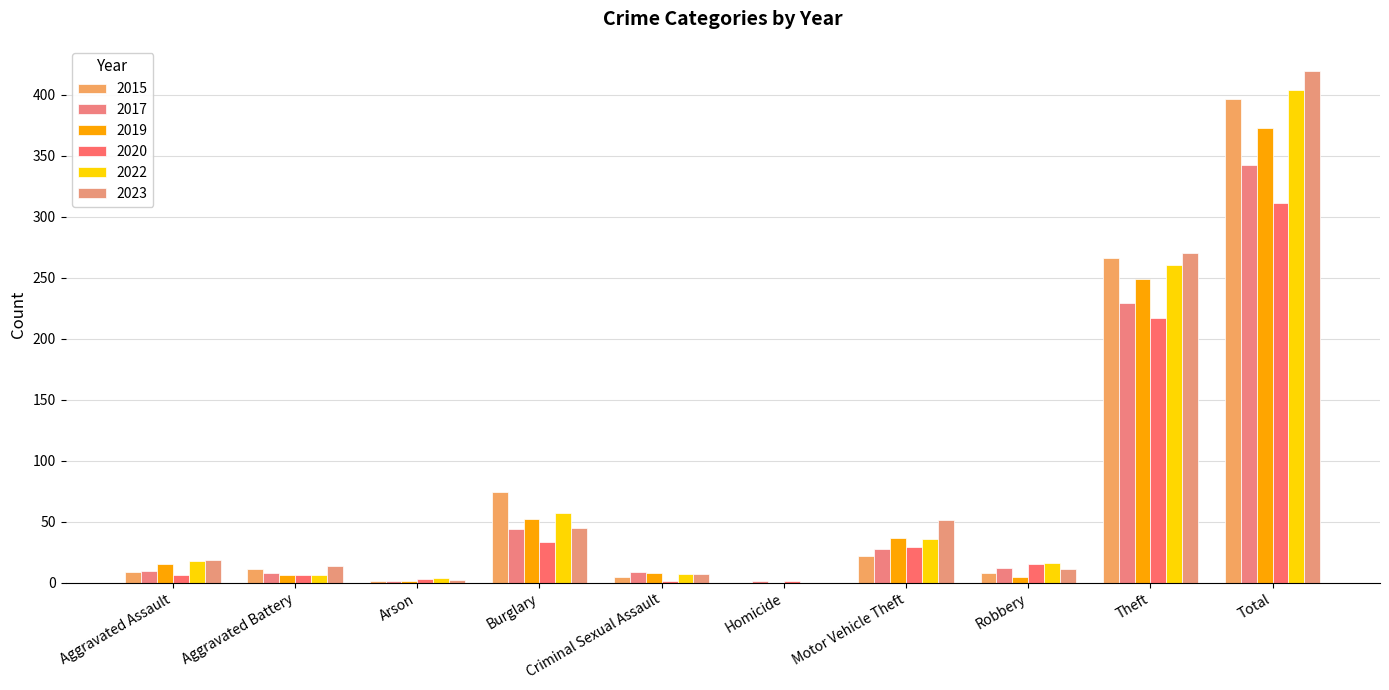

How many series are shown in this chart?

6